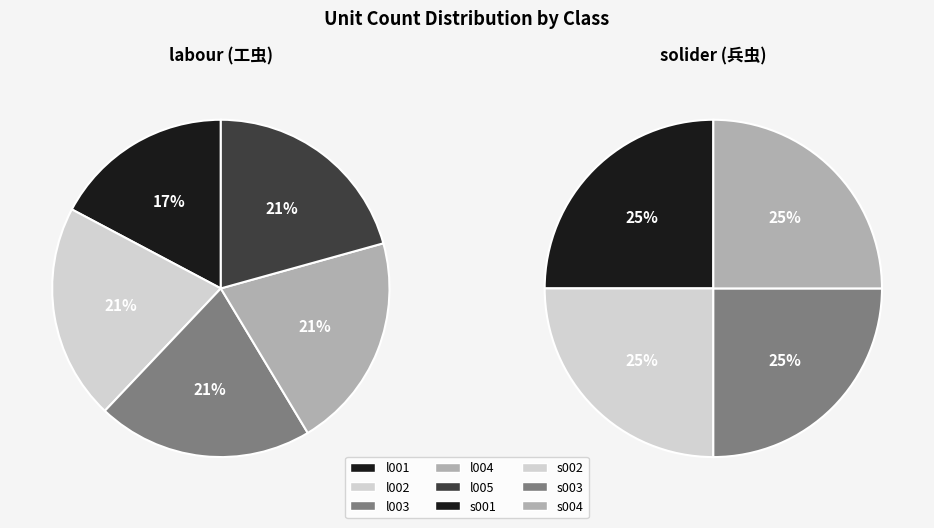

How many segments does this pie chart have?

5